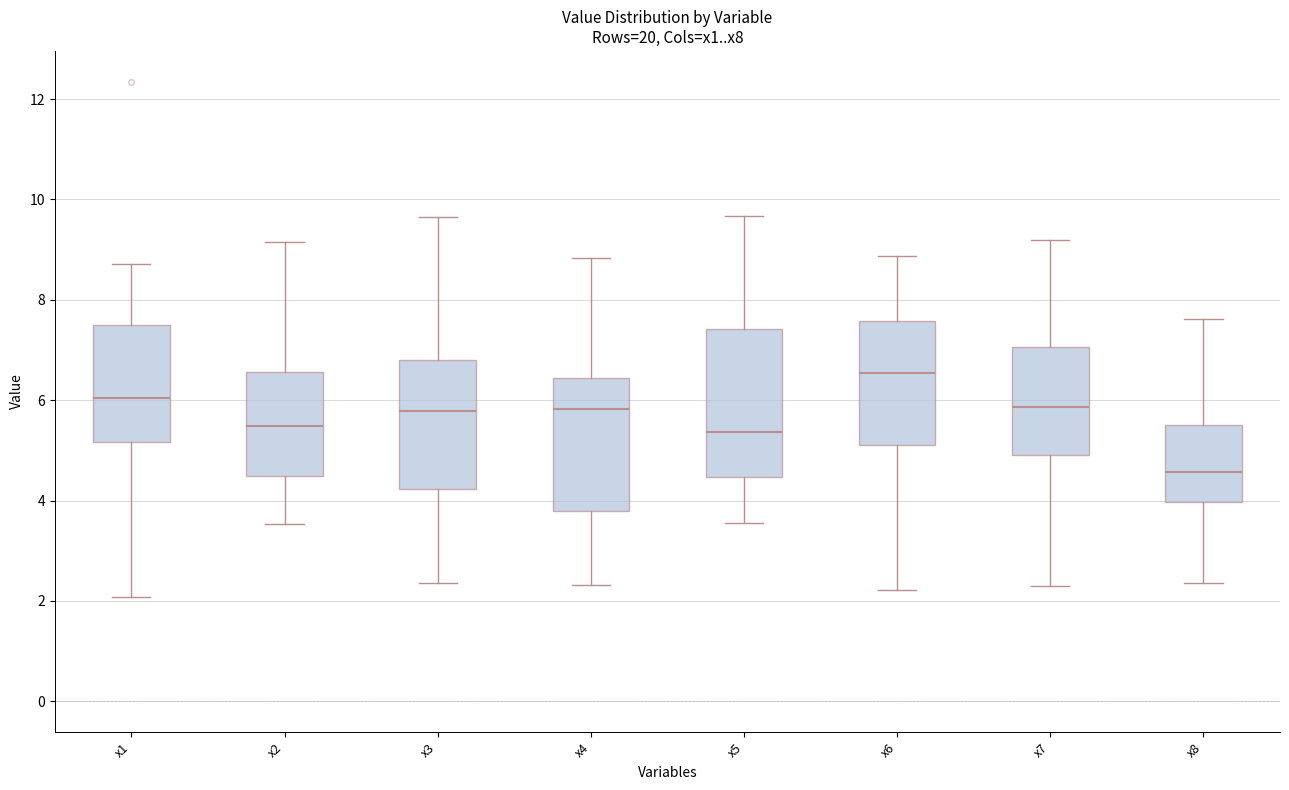

Comparing the boxes themselves (not the whiskers), which one is the tallest?

x5